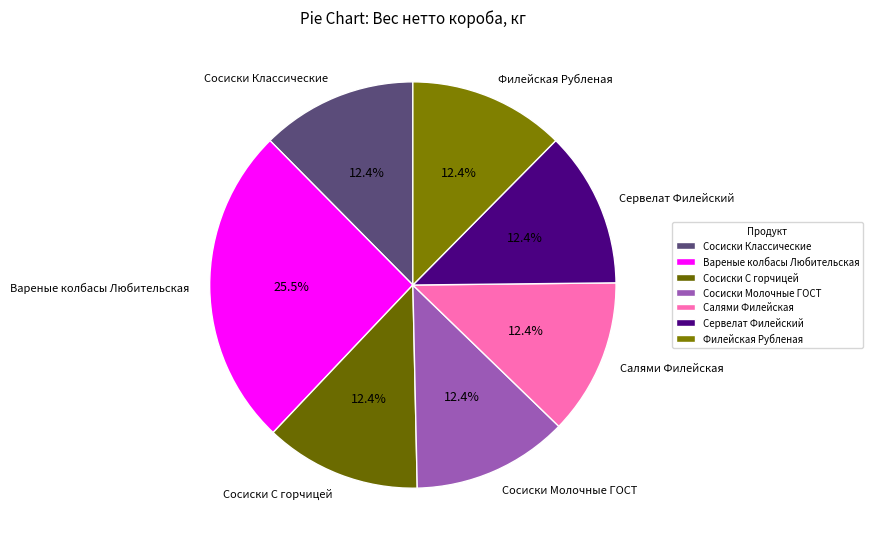

What is the largest slice in the pie chart?

Вареные колбасы Любительская